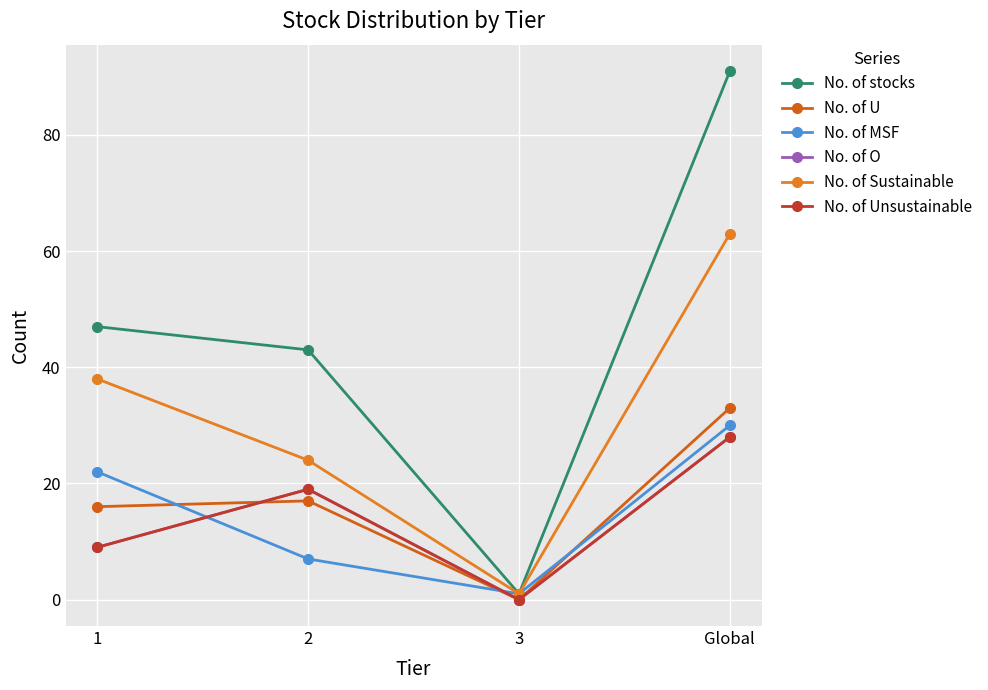

Which series has the largest total across all categories?

No. of stocks